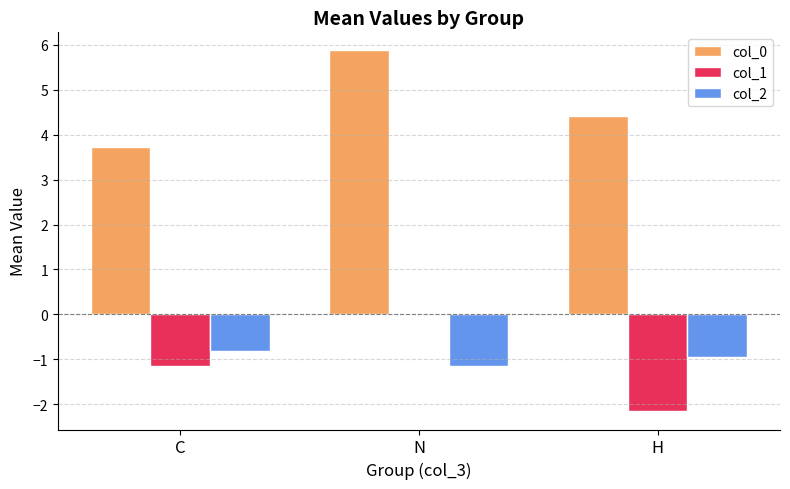

What is the sum of all col_2 values?

-2.9